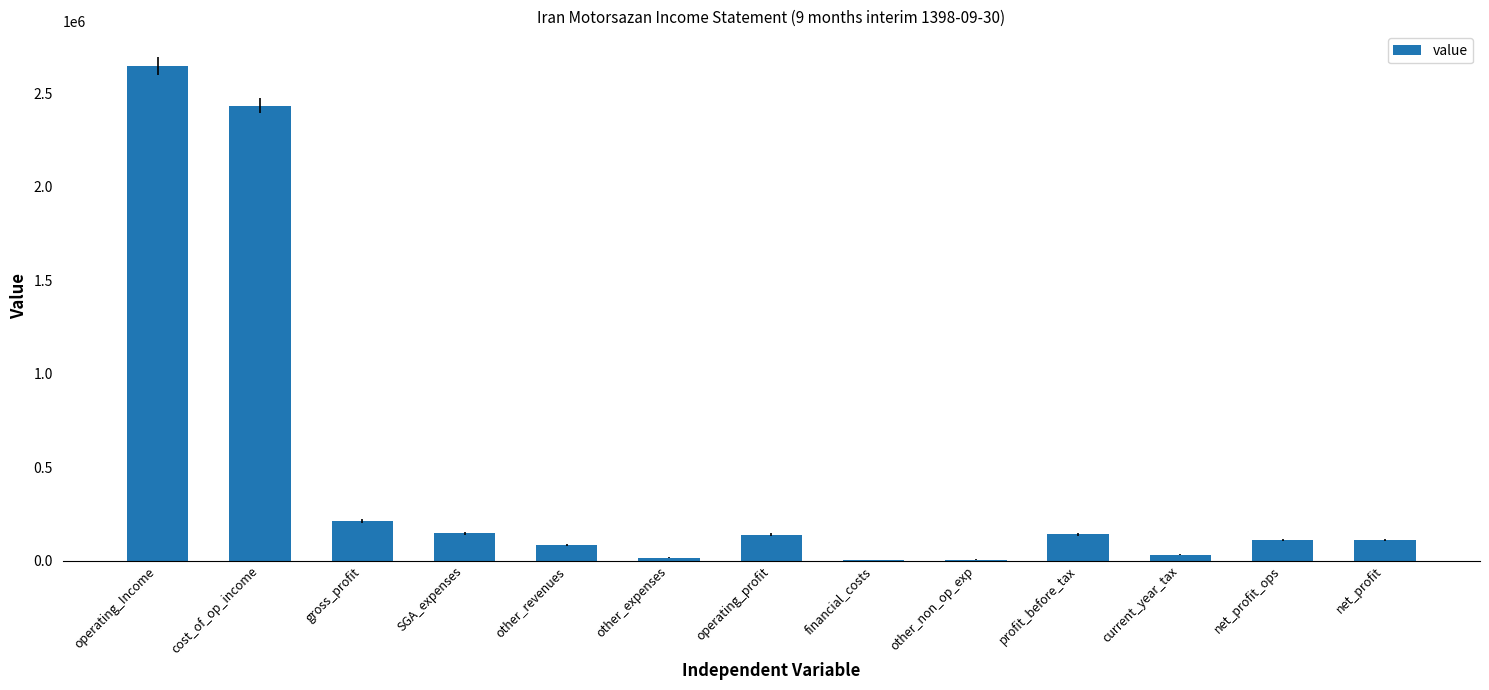

What is the greatest value displayed?

2647868